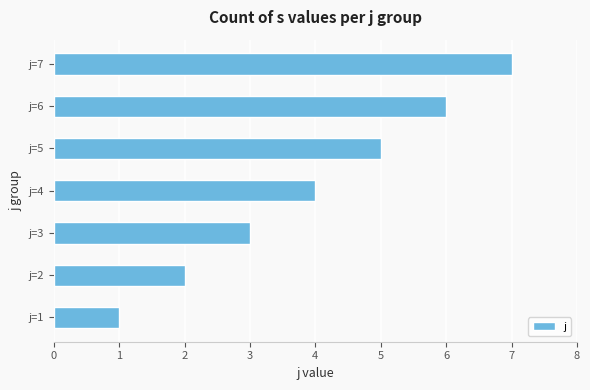

What is the change in value from j=2 to j=4?

+2